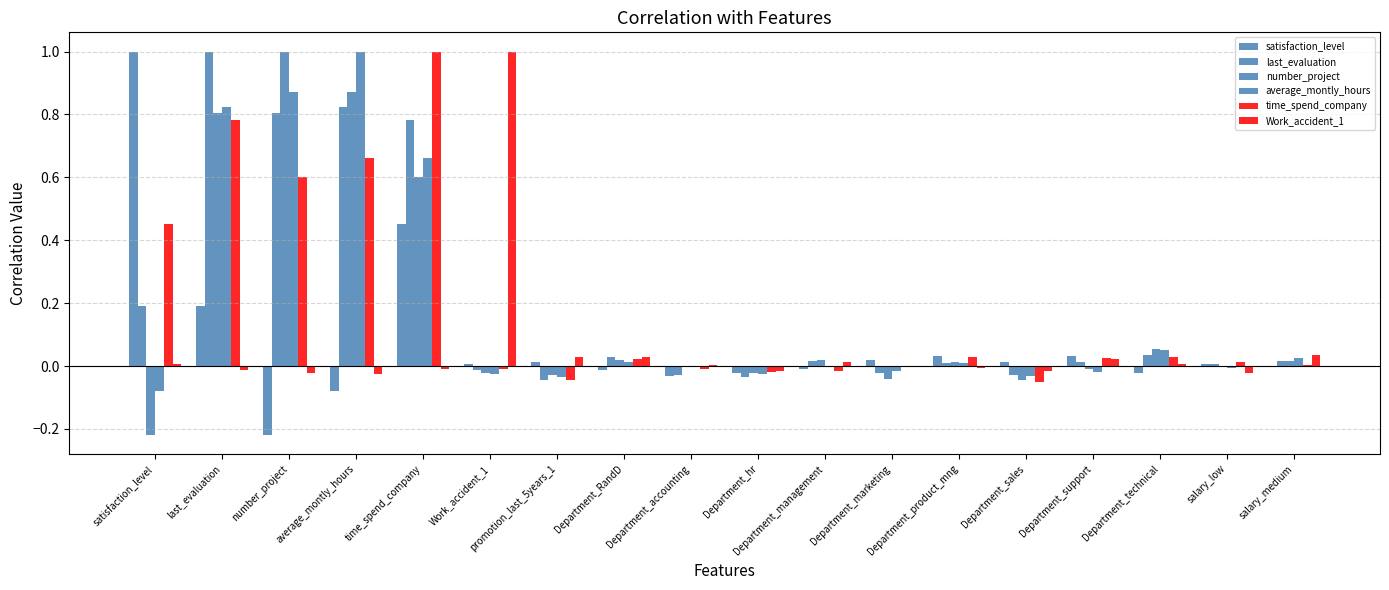

At how many categories does at least one series exceed 0?

17